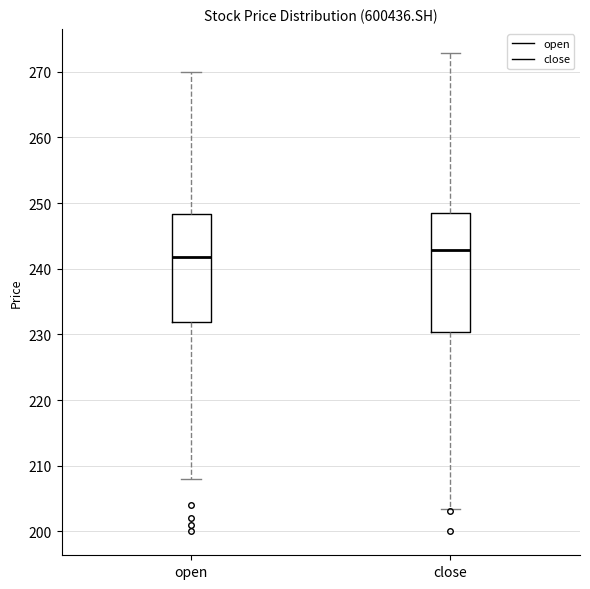

Comparing the boxes themselves (not the whiskers), which one is the tallest?

close